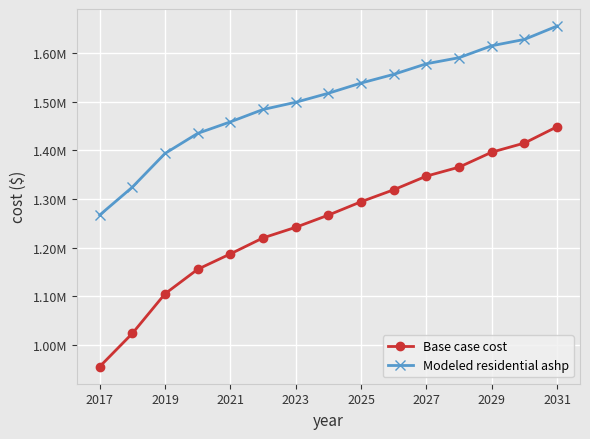

Does the chart have visible grid lines?

Yes